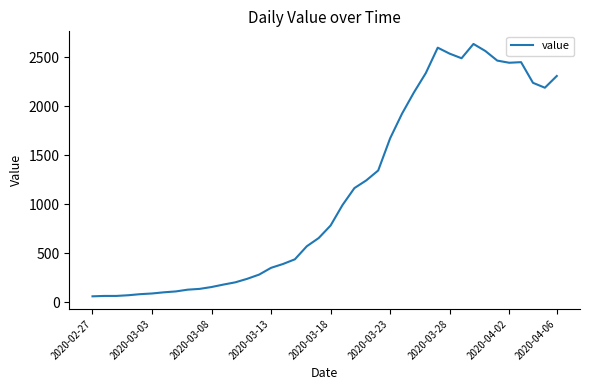

What is the smallest value displayed?

61